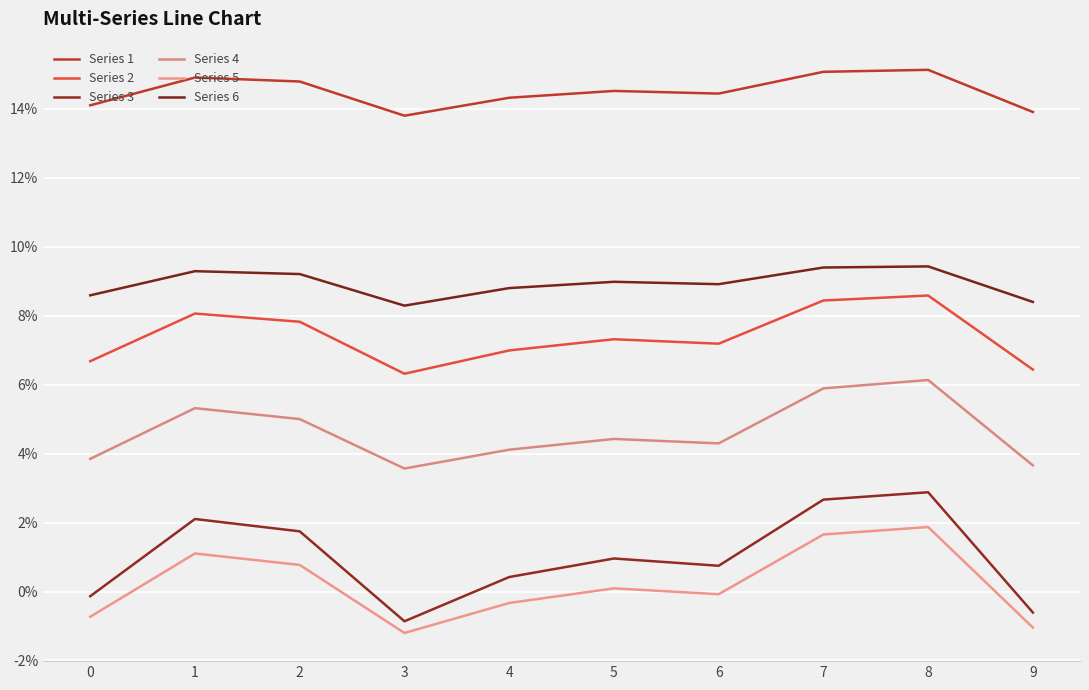

Is the value of Series 5 at 9 greater than the value of Series 3 at 7?

No